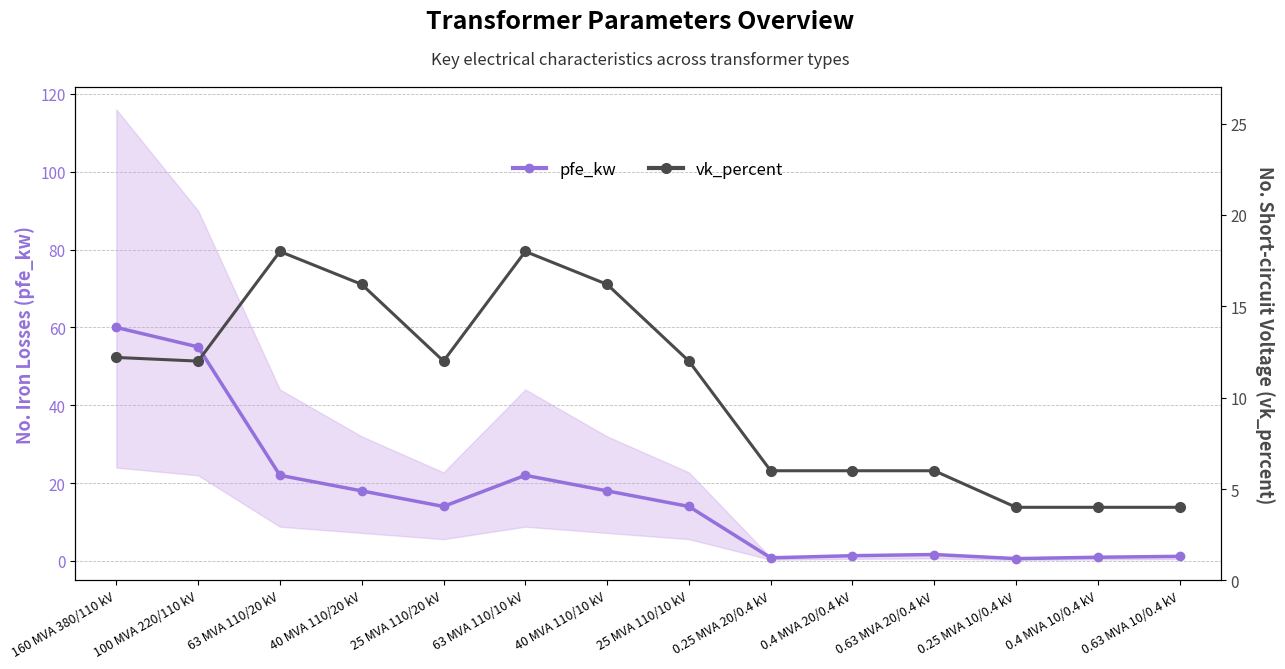

What is the value of the vk_percent point at the 3rd from the left?

18.0